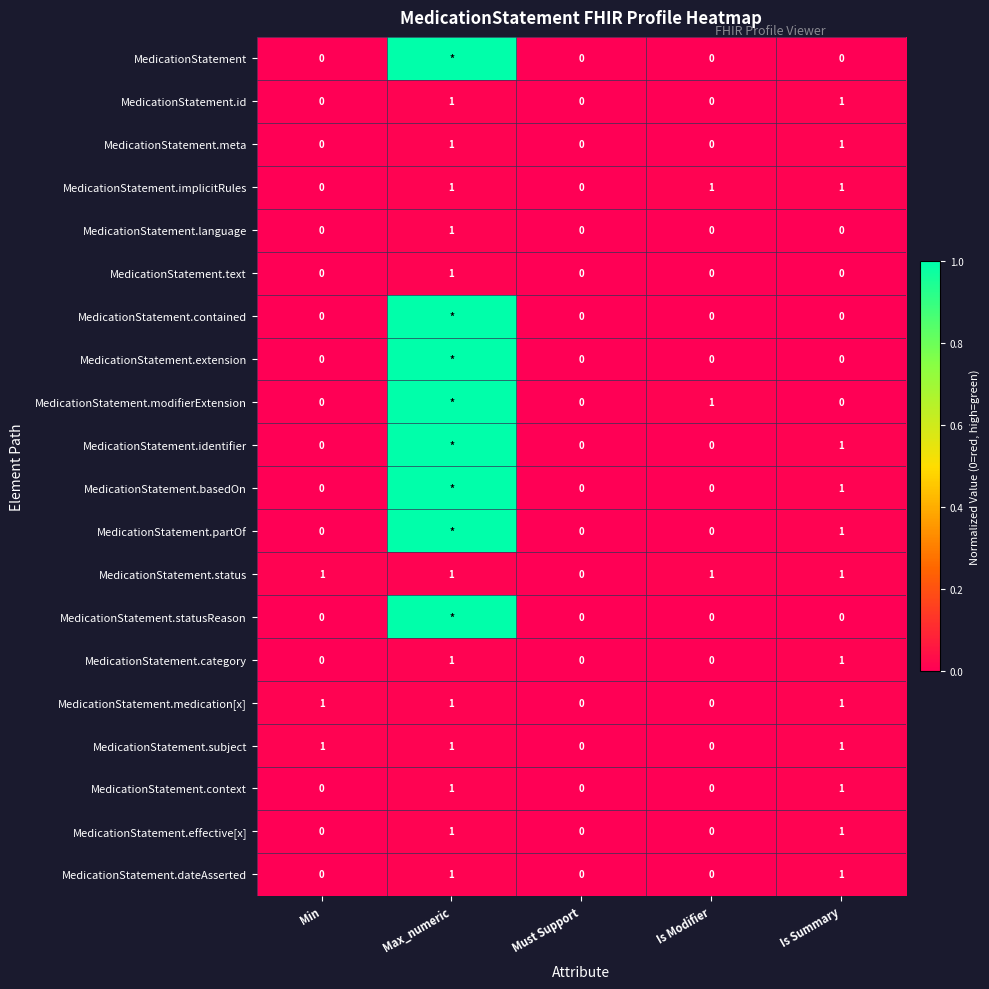

What is the average value of the MedicationStatement.implicitRules series?

0.6